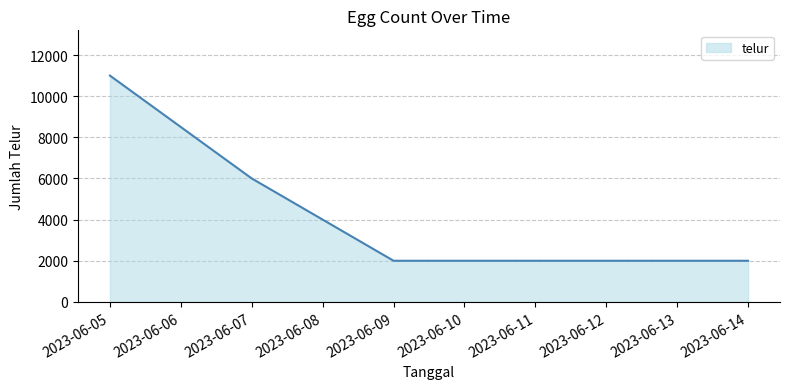

What is the minimum value shown in the chart?

2000